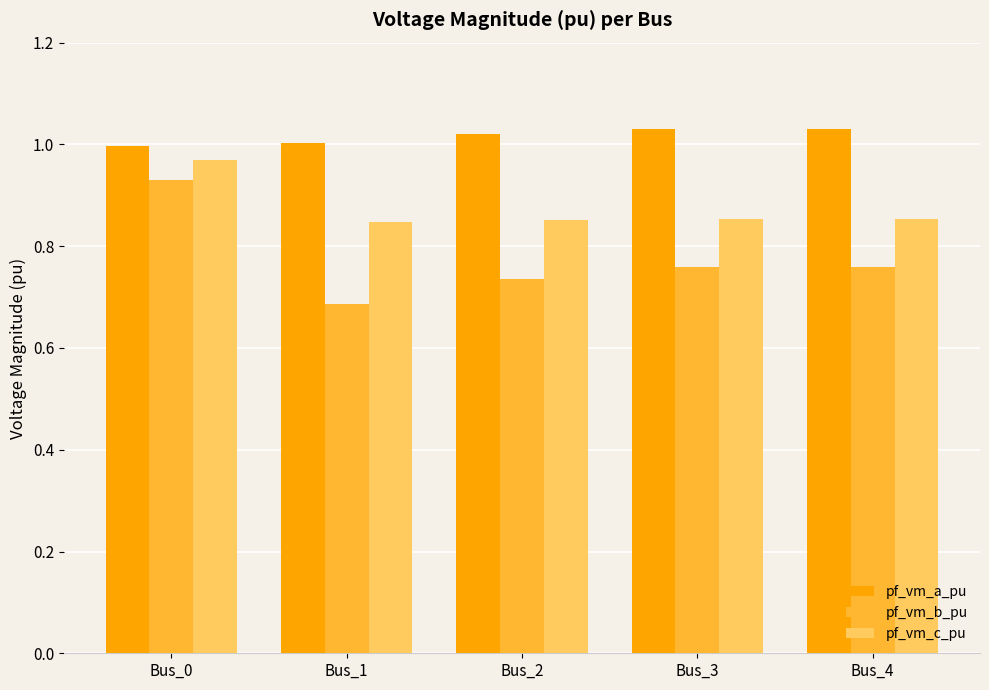

What is the difference between the second highest and minimum values in the pf_vm_b_pu series?

0.1